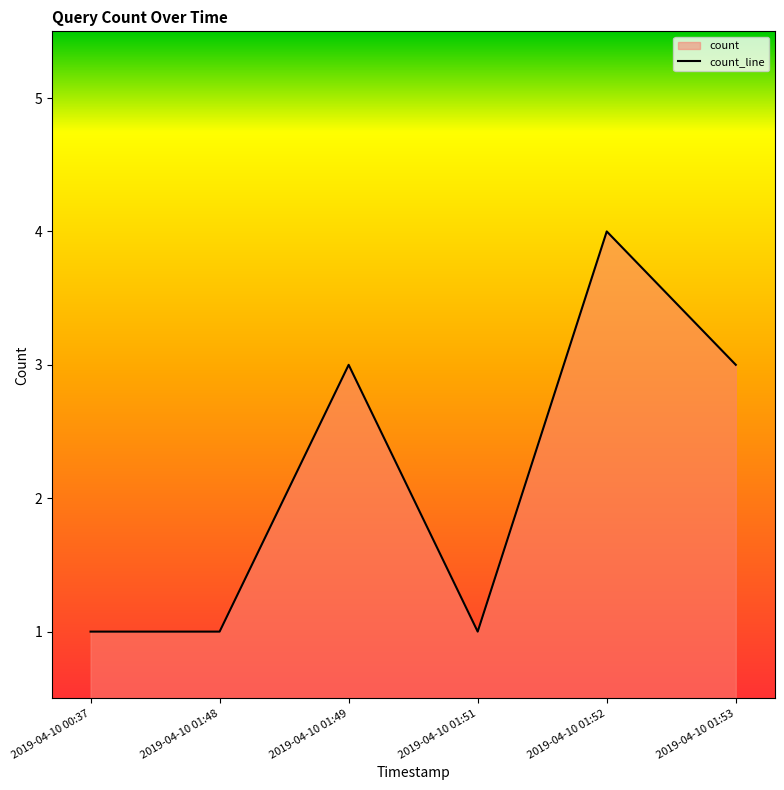

What is the label of the 6th point from the left?

2019-04-10 01:53